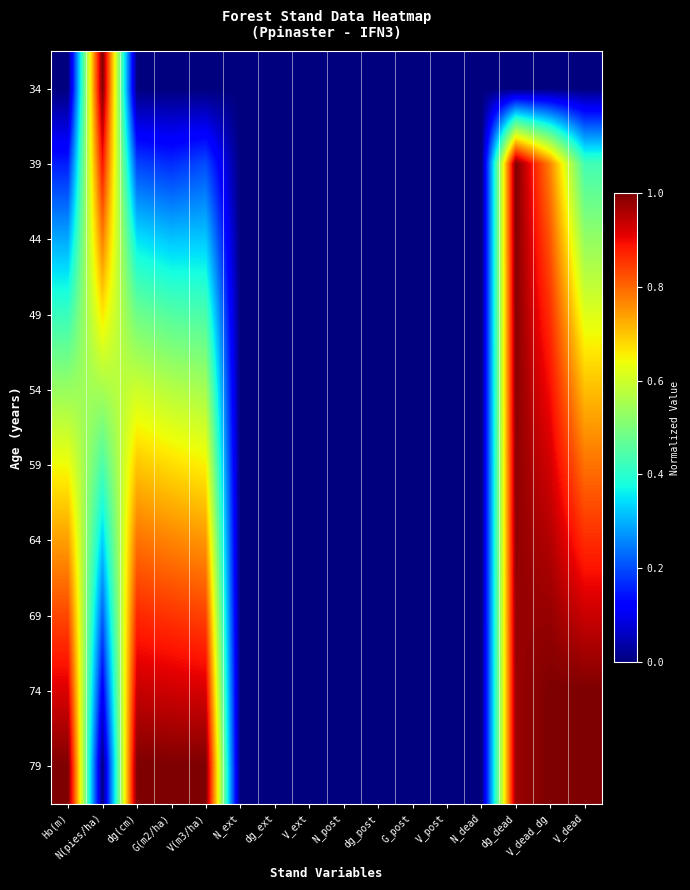

What is the total value across all series at dg_dead?

8.9